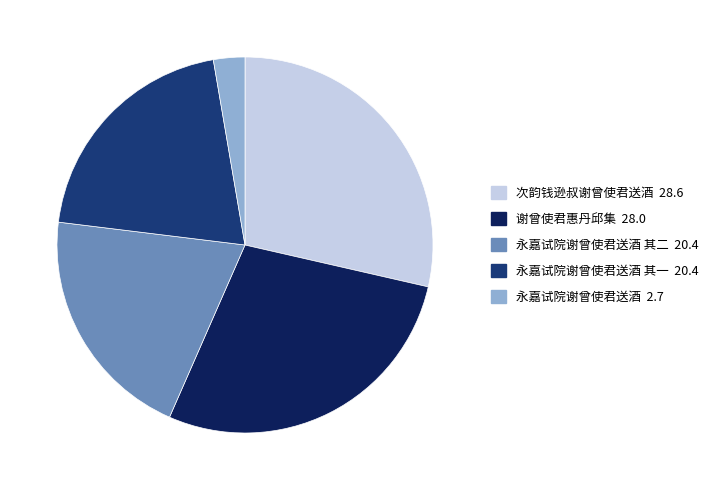

Does any single category account for the majority?

No